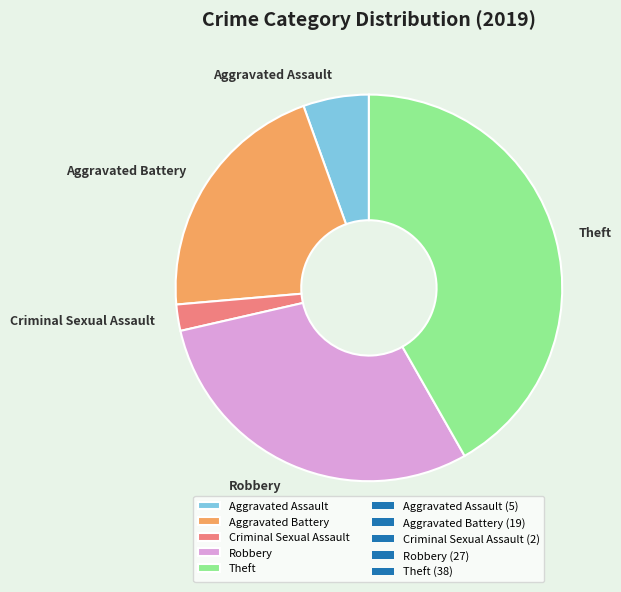

Rank the categories by value from highest to lowest.

Theft, Robbery, Aggravated Battery, Aggravated Assault, Criminal Sexual Assault